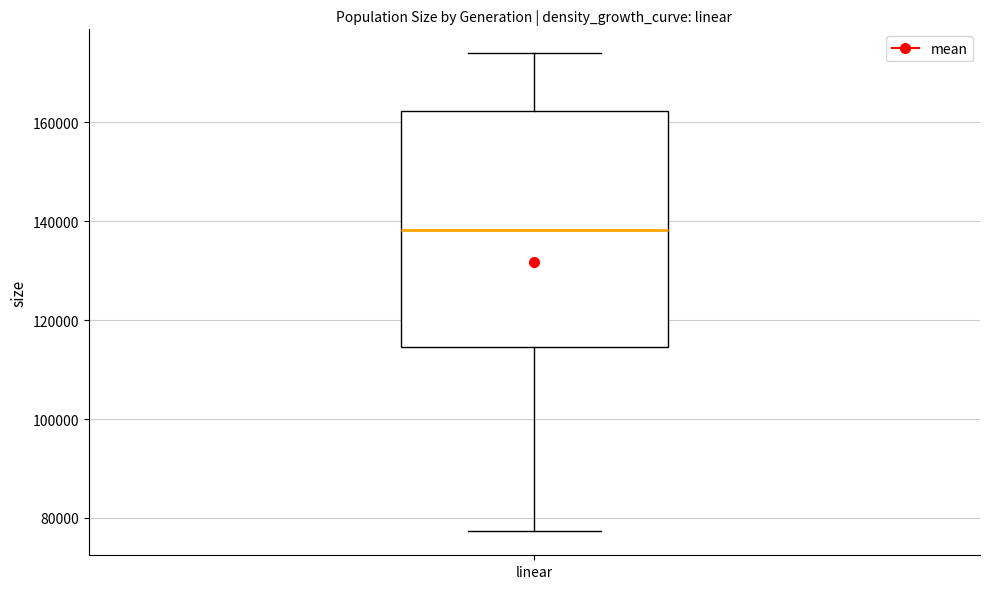

Where does the upper whisker of the box for linear end on the y-axis? The values are not printed on the chart, so give them approximately, as read against the axis.

174000